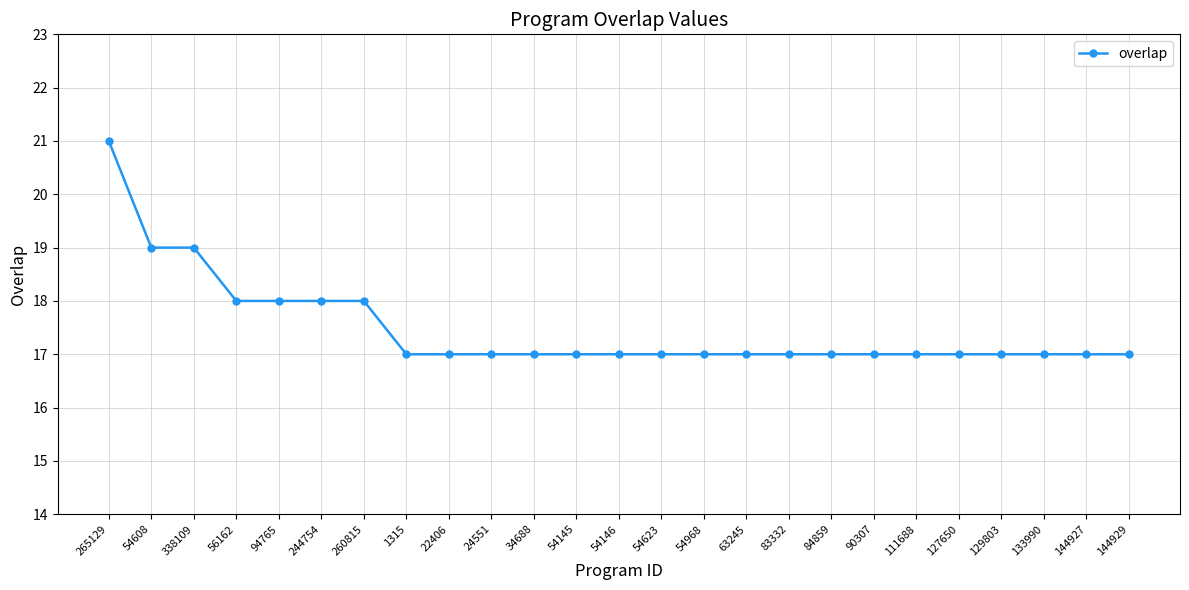

What is the greatest value displayed?

21